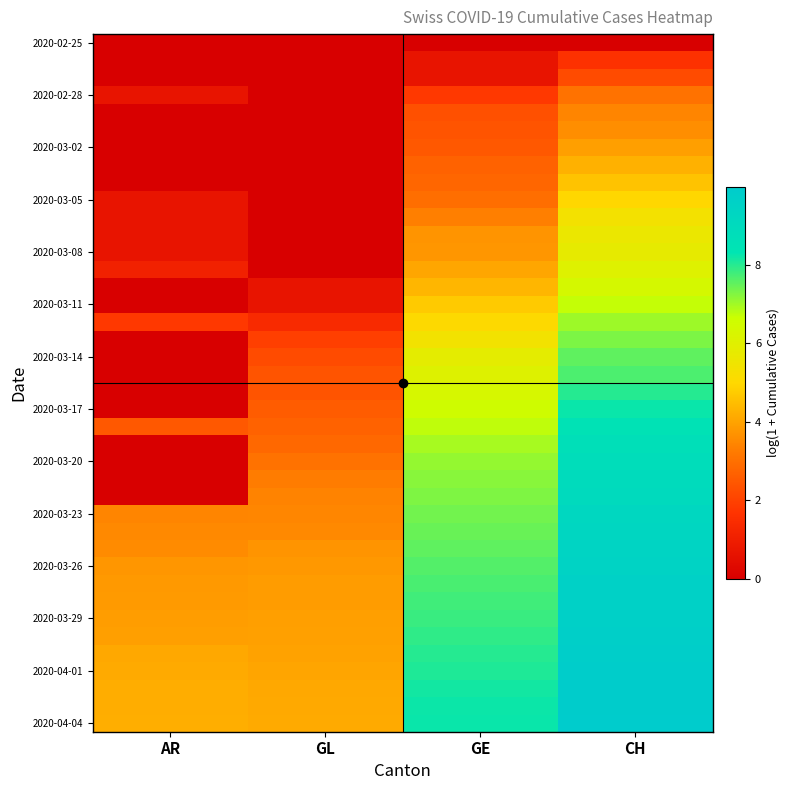

Count the number of data series in this chart.

40